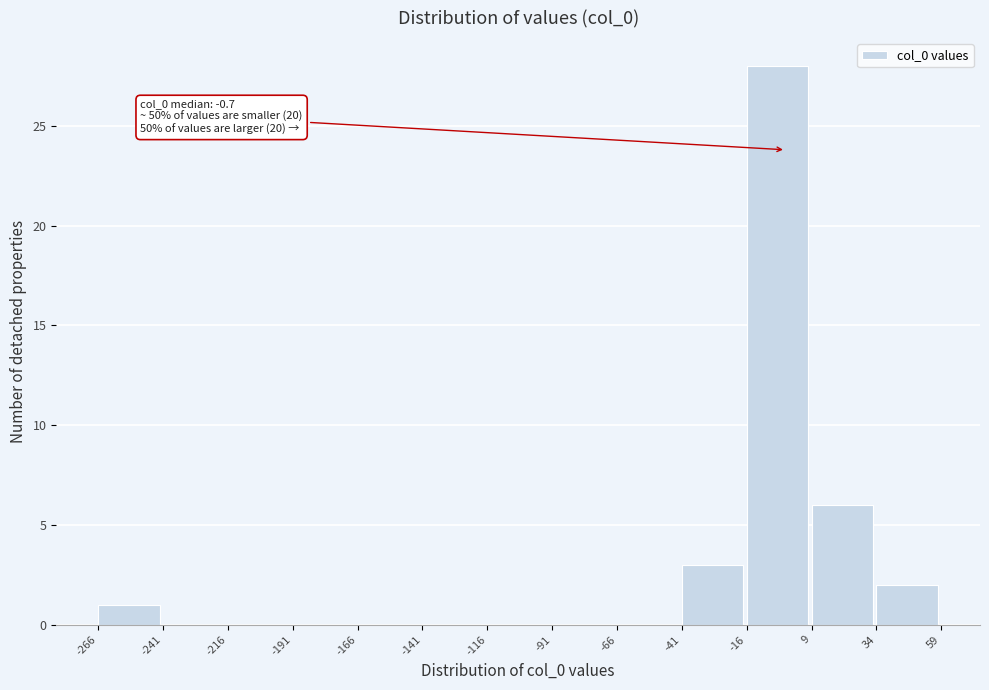

Which range on the x-axis has the tallest bar?

-16 to 9